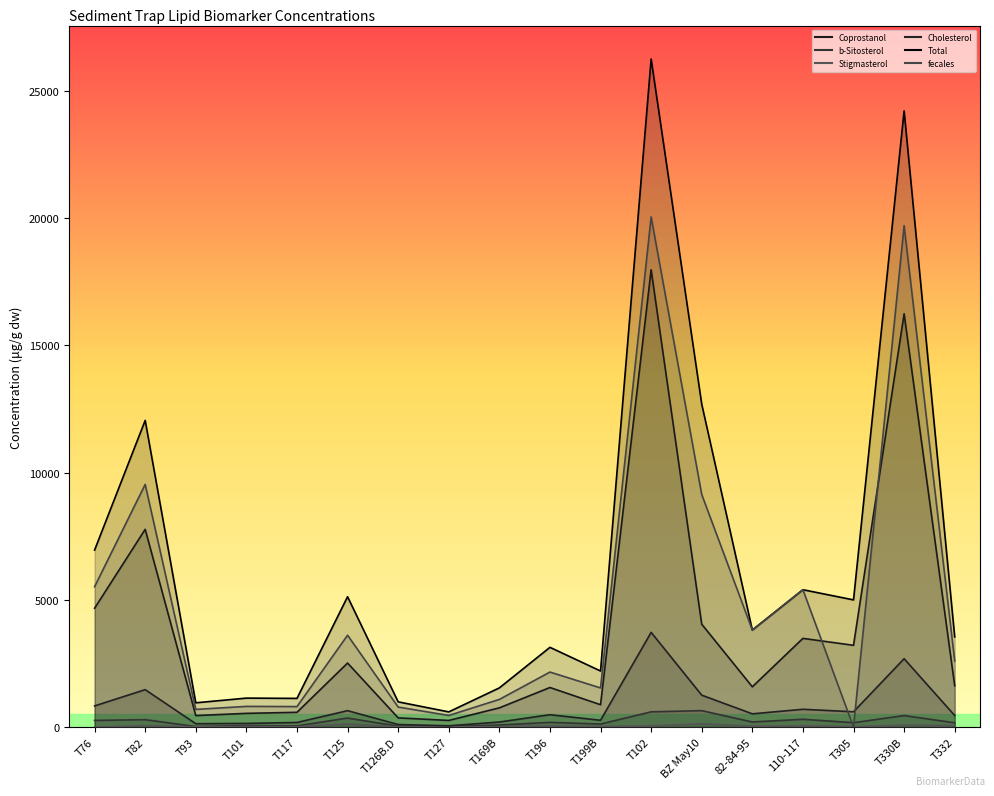

The value of Cholesterol at T126B.D is 57.8. True or false?

False